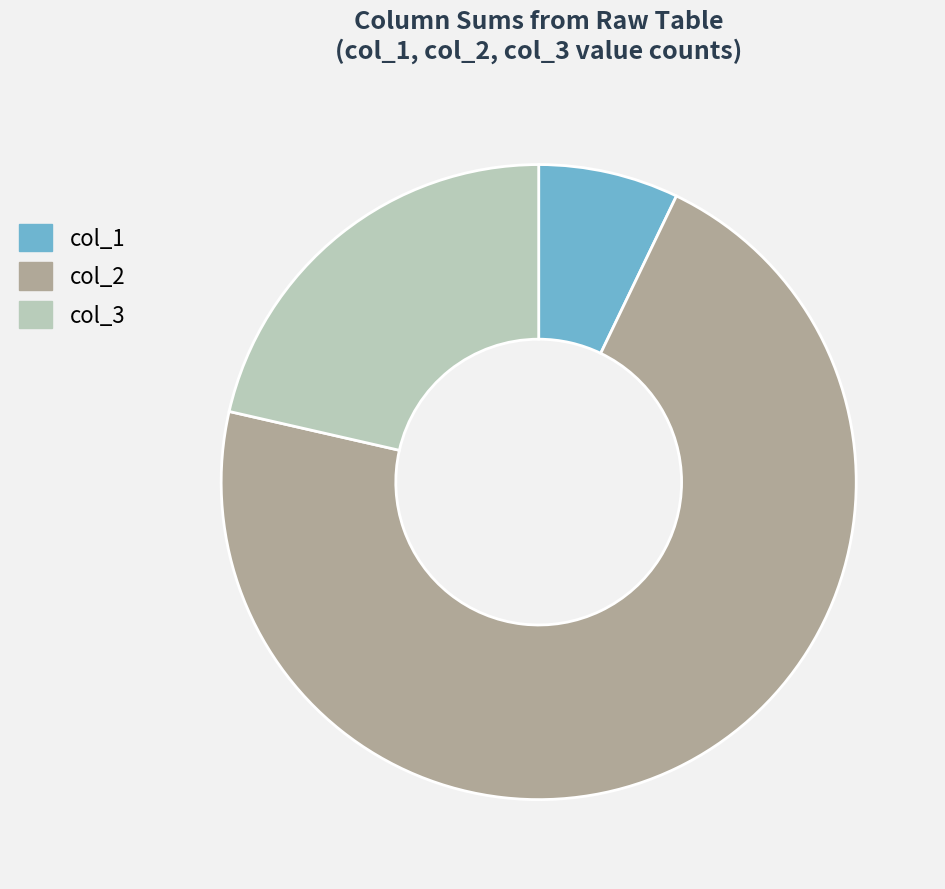

Is it true that col_2 is 57% of the pie?

False